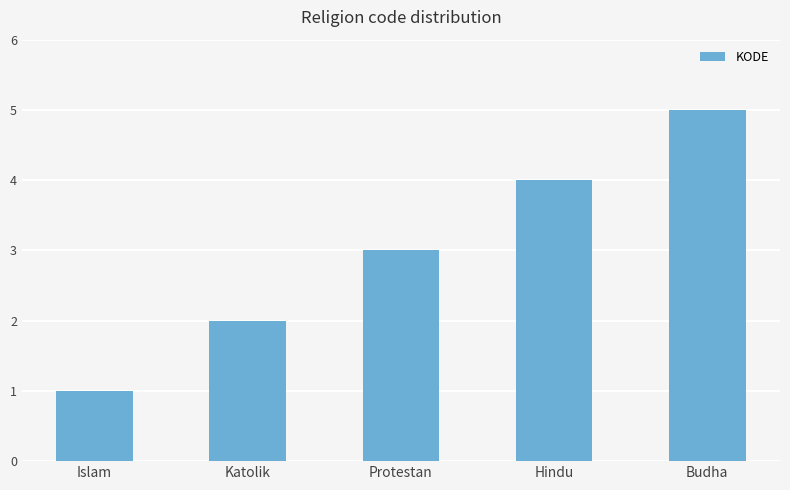

Reading left to right, list all the values displayed in this chart.

1	2	3	4	5